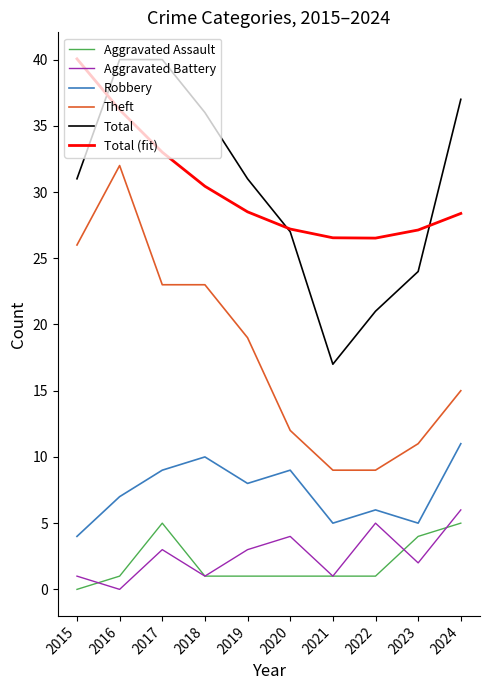

Is the value of Robbery at 2022 greater than the value of Total at 2021?

No